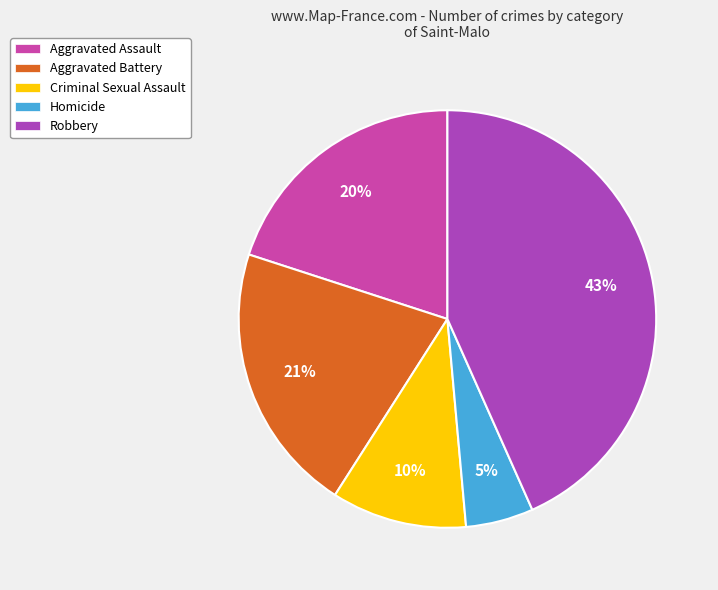

What is the total percentage of Criminal Sexual Assault and Robbery?

53.8%